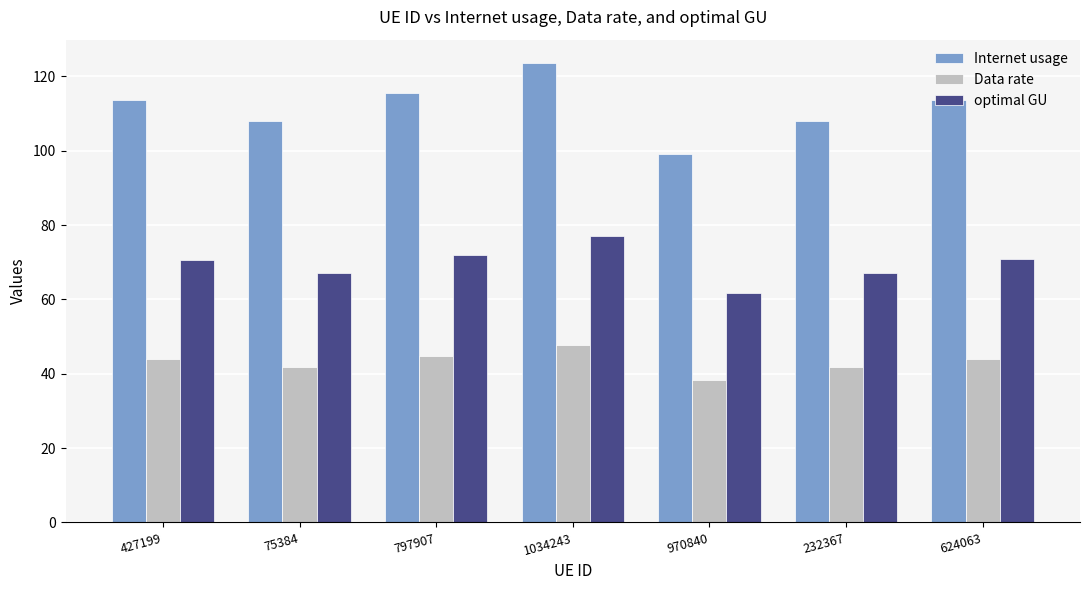

Rank the series at 232367 from lowest to highest value.

Data rate, optimal GU, Internet usage